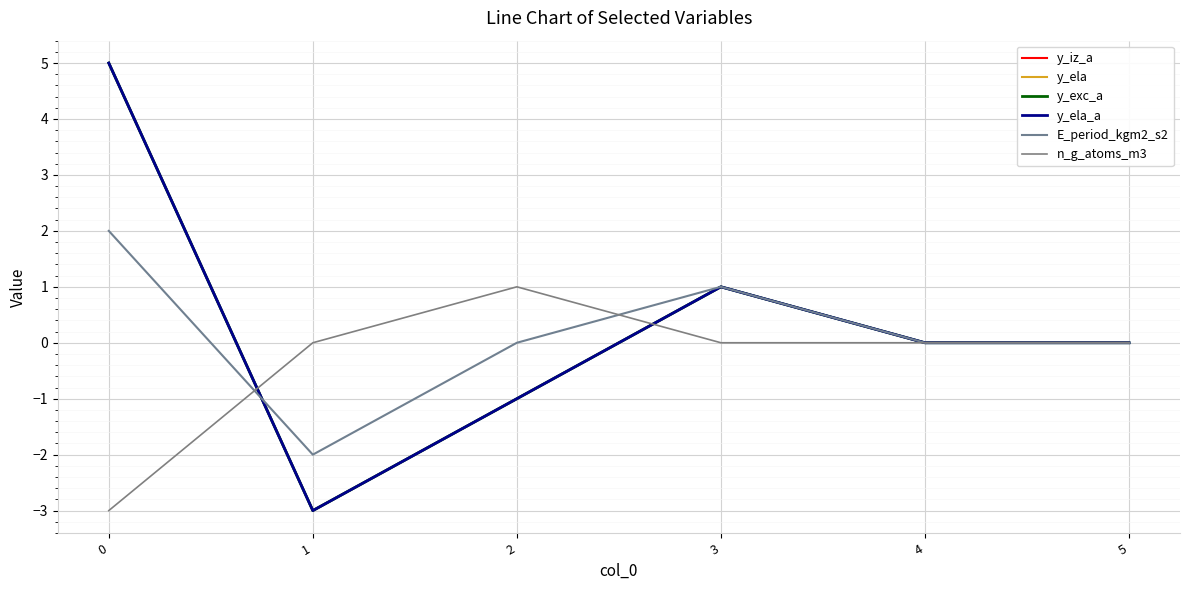

Does the chart display data point markers on the line(s)?

No